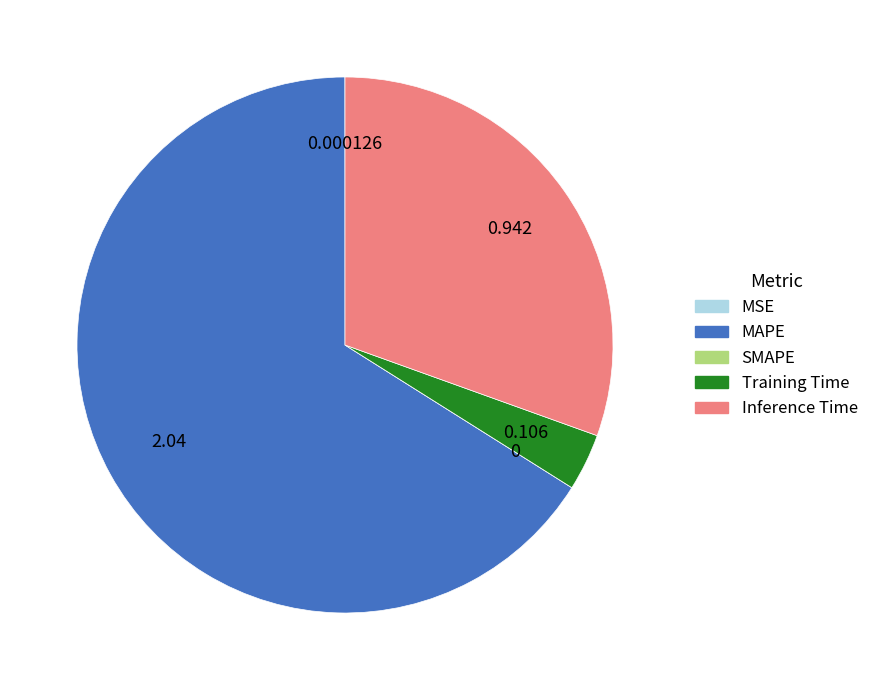

Which category has the biggest portion of the pie?

MAPE